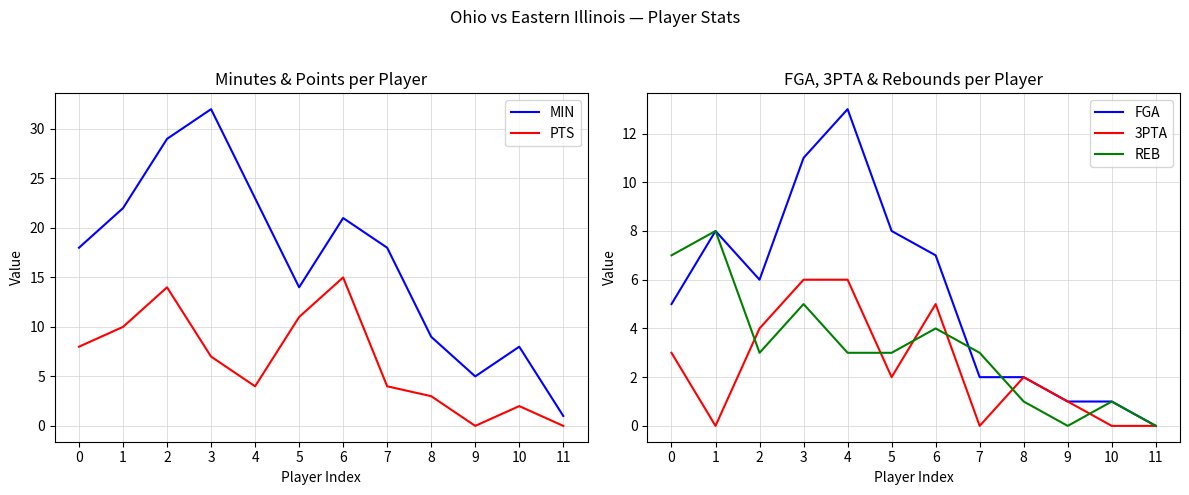

Reading left to right, list all the values displayed in this chart.

MIN: 0=18	1=22	2=29	3=32	4=23	5=14	6=21	7=18	8=9	9=5	10=8	11=1
PTS: 0=8	1=10	2=14	3=7	4=4	5=11	6=15	7=4	8=3	9=0	10=2	11=0
FGA: 0=5	1=8	2=6	3=11	4=13	5=8	6=7	7=2	8=2	9=1	10=1	11=0
3PTA: 0=3	1=0	2=4	3=6	4=6	5=2	6=5	7=0	8=2	9=1	10=0	11=0
REB: 0=7	1=8	2=3	3=5	4=3	5=3	6=4	7=3	8=1	9=0	10=1	11=0